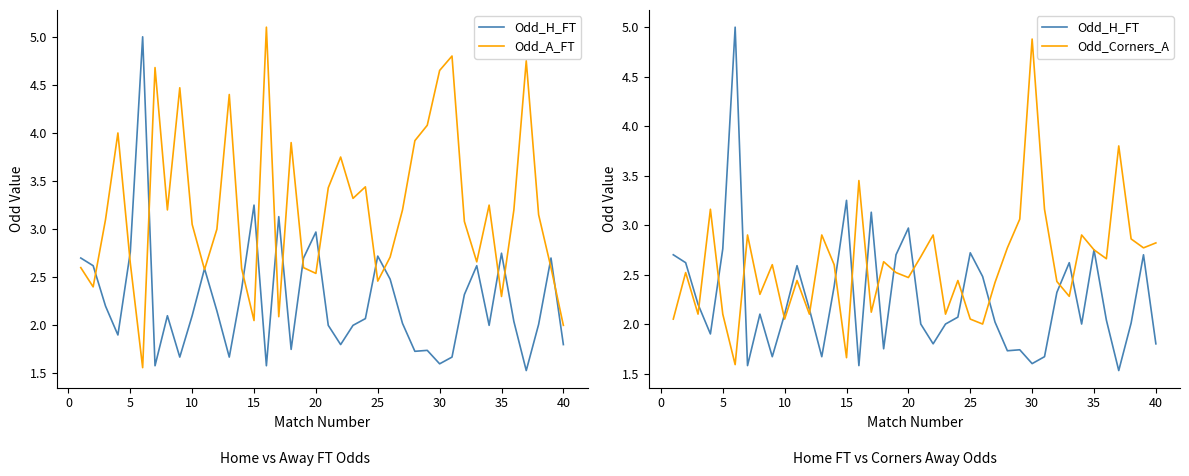

Which series has the largest total across all categories?

Odd_A_FT